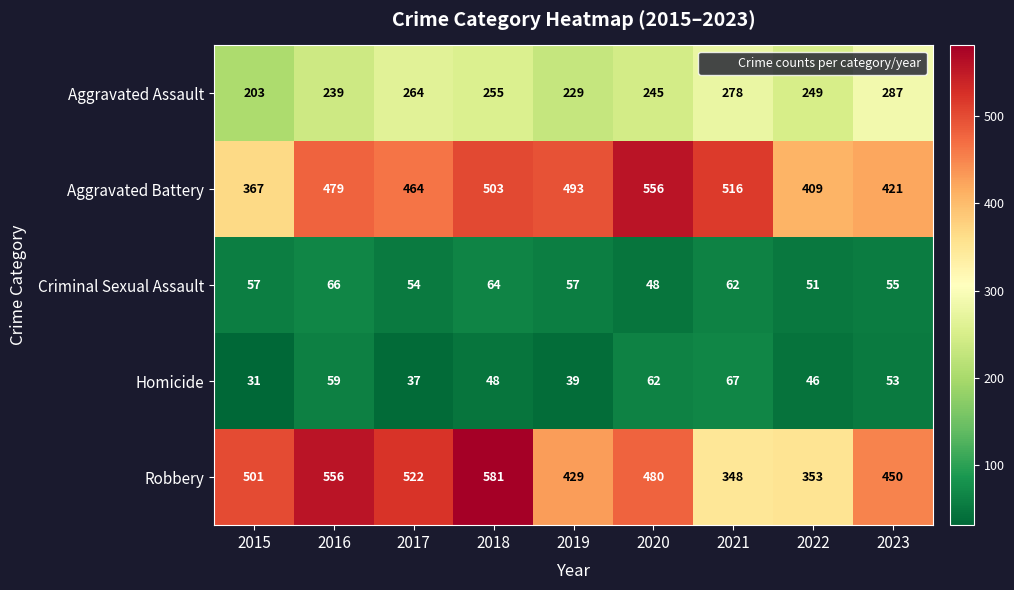

At 2022, list the series in order from smallest to largest.

Homicide, Criminal Sexual Assault, Aggravated Assault, Robbery, Aggravated Battery